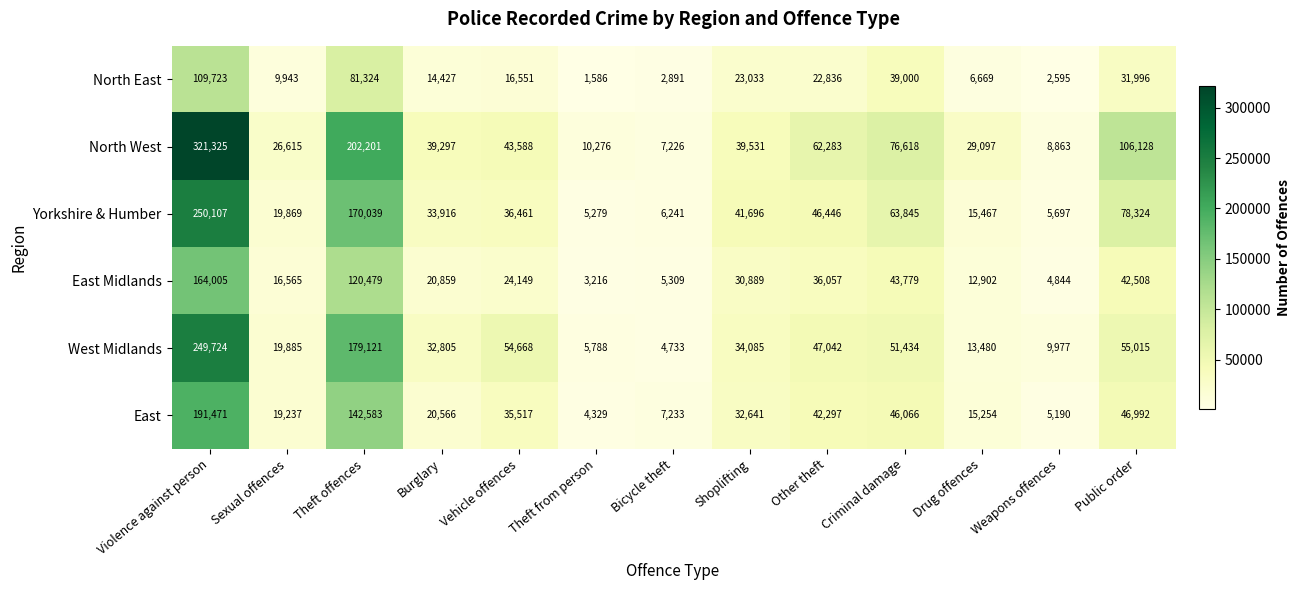

What is the approximate value of North East at Theft offences, to the nearest 10?

81320